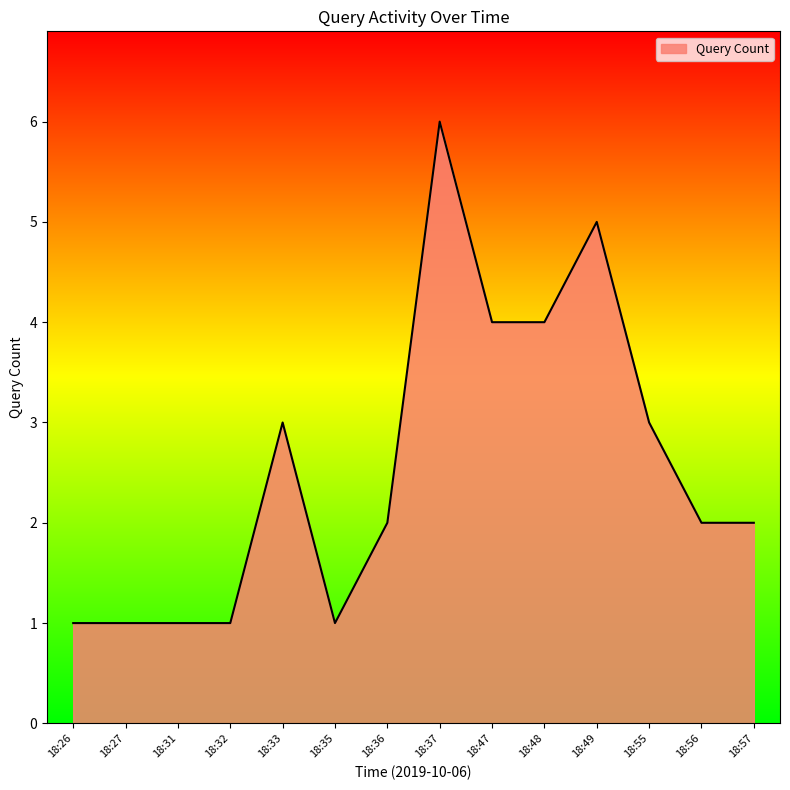

The value at 18:33 is 3. True or false?

True